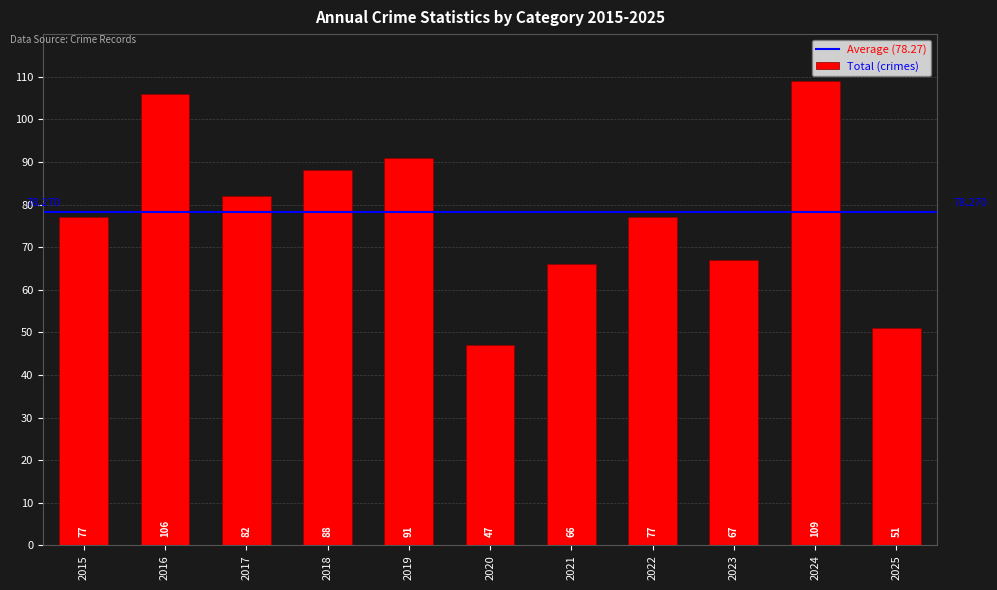

What is the smallest value displayed?

47